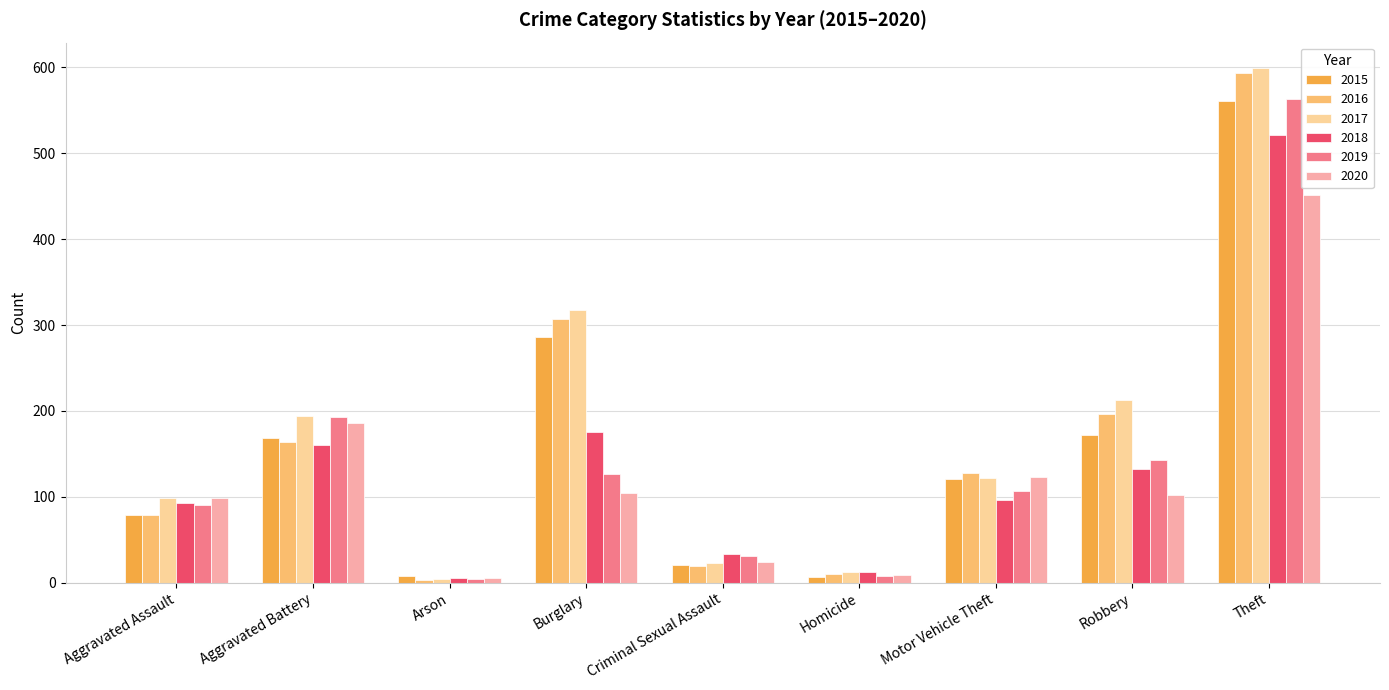

At which category is the sum across all series the highest?

Theft